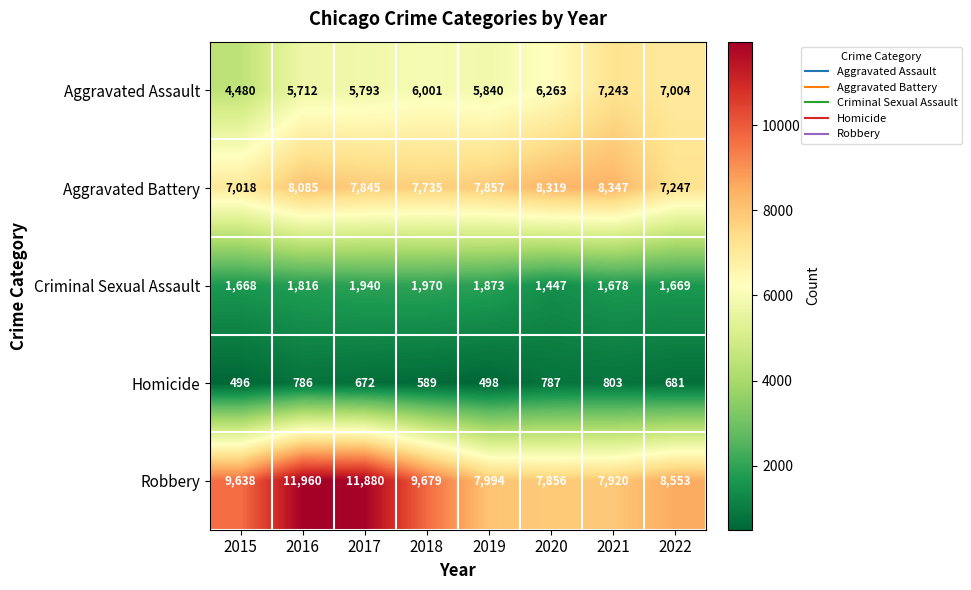

Which series changed the most between 2016 and 2019?

Robbery